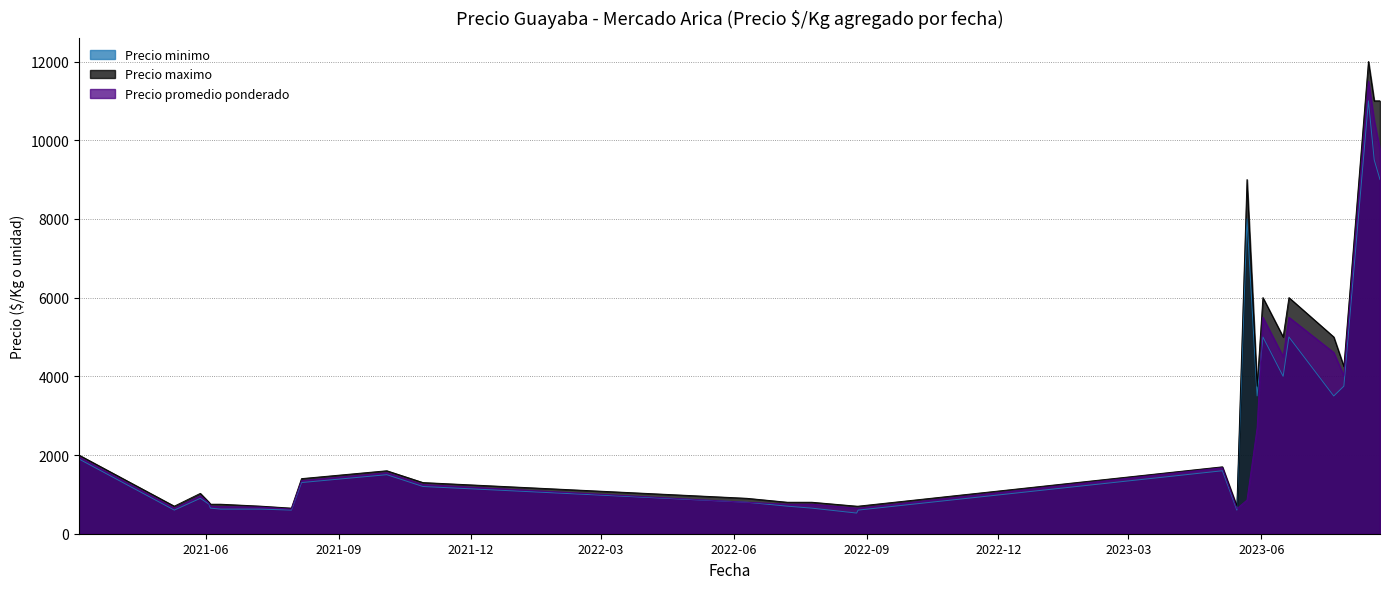

Reading left to right, transcribe all the data shown in this chart.

Precio promedio ponderado: 2021-03-05=1950	2021-05-10=650	2021-05-28=963	2021-06-03=775	2021-06-04=700	2021-06-11=688	2021-07-09=675	2021-07-30=625	2021-08-06=1350	2021-10-04=1550	2021-10-29=1250	2022-06-10=800	2022-07-08=750	2022-07-25=750	2022-08-25=650	2022-08-26=650	2023-05-05=1675	2023-05-15=638	2023-05-22=857	2023-05-29=2693	2023-06-02=5500	2023-06-16=4500	2023-06-20=5500	2023-07-21=4604	2023-07-28=4011	2023-08-14=11500	2023-08-18=10500	2023-08-22=9762
Precio maximo: 2021-03-05=2000	2021-05-10=700	2021-05-28=1025	2021-06-03=800	2021-06-04=750	2021-06-11=750	2021-07-09=700	2021-07-30=650	2021-08-06=1400	2021-10-04=1600	2021-10-29=1300	2022-06-10=900	2022-07-08=800	2022-07-25=800	2022-08-25=700	2022-08-26=700	2023-05-05=1700	2023-05-15=700	2023-05-22=9000	2023-05-29=3750	2023-06-02=6000	2023-06-16=5000	2023-06-20=6000	2023-07-21=5000	2023-07-28=4250	2023-08-14=12000	2023-08-18=11000	2023-08-22=11000
Precio minimo: 2021-03-05=1900	2021-05-10=600	2021-05-28=900	2021-06-03=750	2021-06-04=650	2021-06-11=625	2021-07-09=625	2021-07-30=600	2021-08-06=1300	2021-10-04=1500	2021-10-29=1200	2022-06-10=800	2022-07-08=700	2022-07-25=650	2022-08-25=525	2022-08-26=600	2023-05-05=1600	2023-05-15=600	2023-05-22=8000	2023-05-29=3500	2023-06-02=5000	2023-06-16=4000	2023-06-20=5000	2023-07-21=3500	2023-07-28=3750	2023-08-14=11000	2023-08-18=9500	2023-08-22=9000